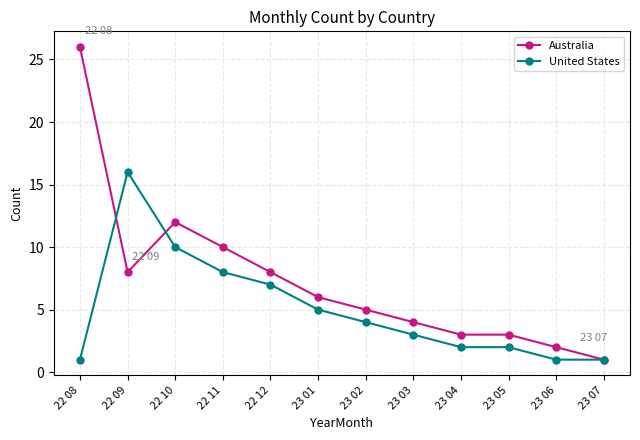

Where is the first local maximum for Australia?

22 10